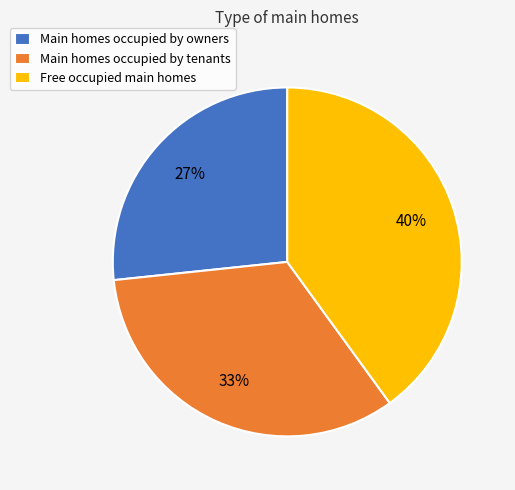

True or false: Main homes occupied by tenants accounts for 39% of the total.

False